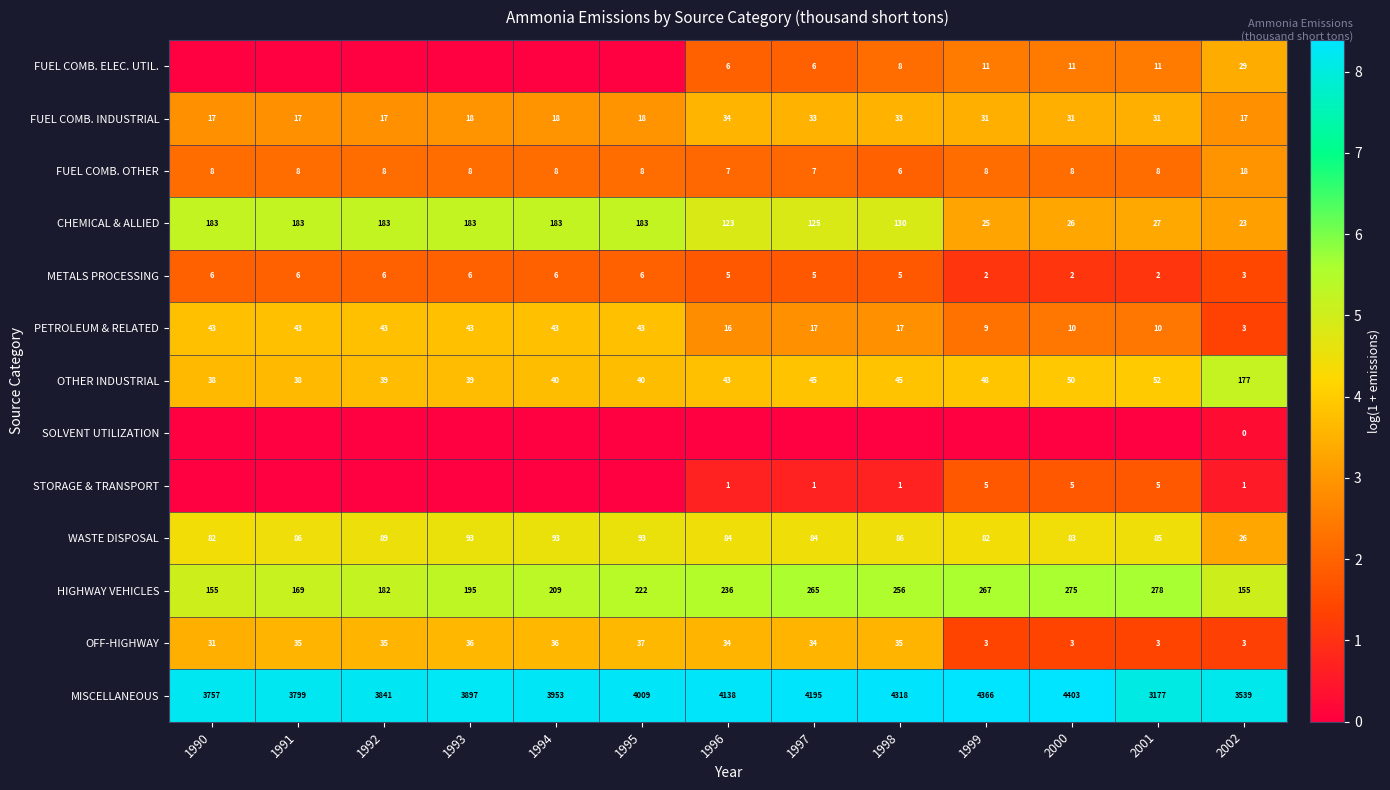

The value of OFF-HIGHWAY at 2001 is 2.1. True or false?

False